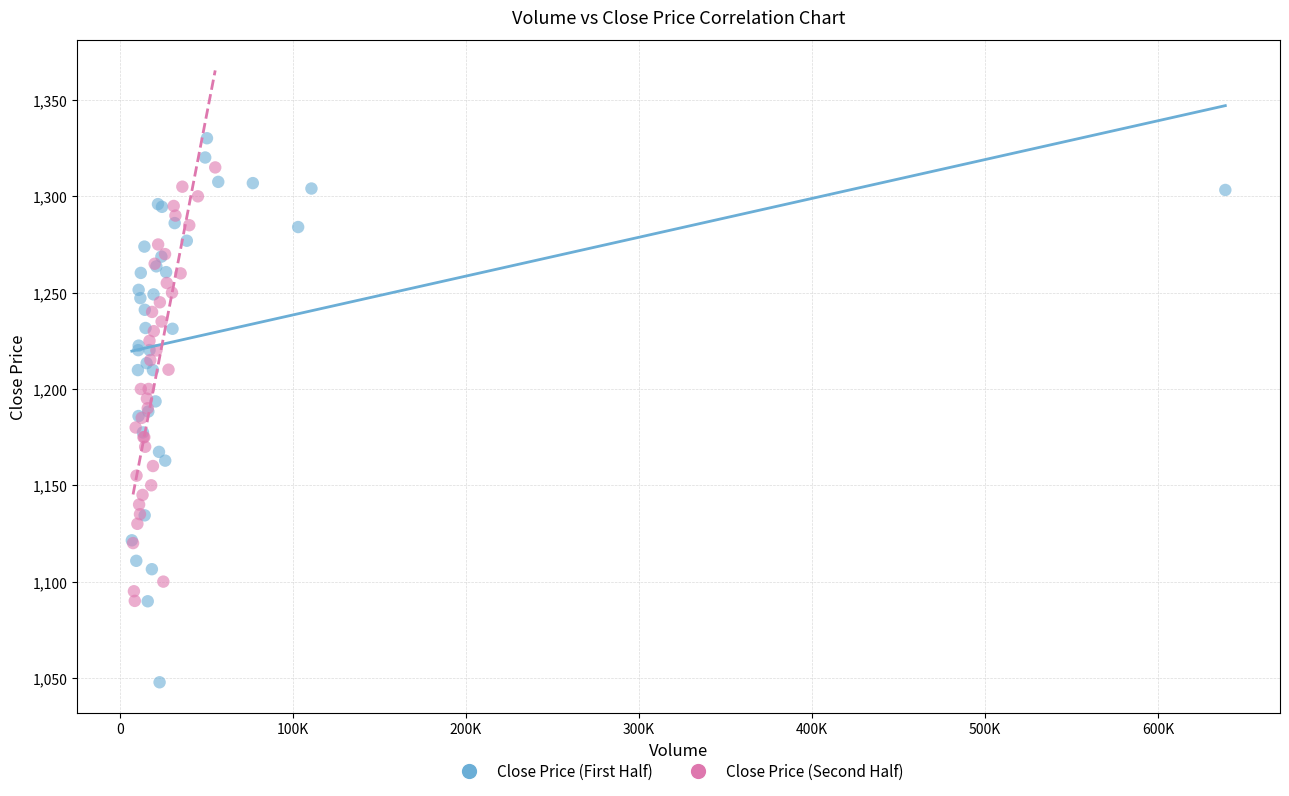

What are all the series names shown in the legend?

Close Price (First Half), Close Price (Second Half)